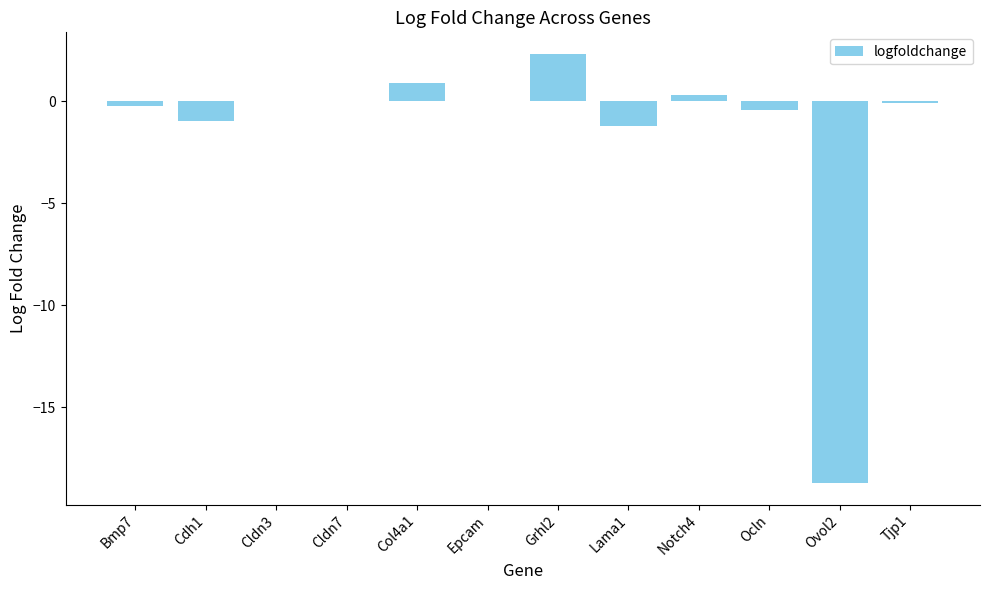

Read the value at Grhl2.

2.3